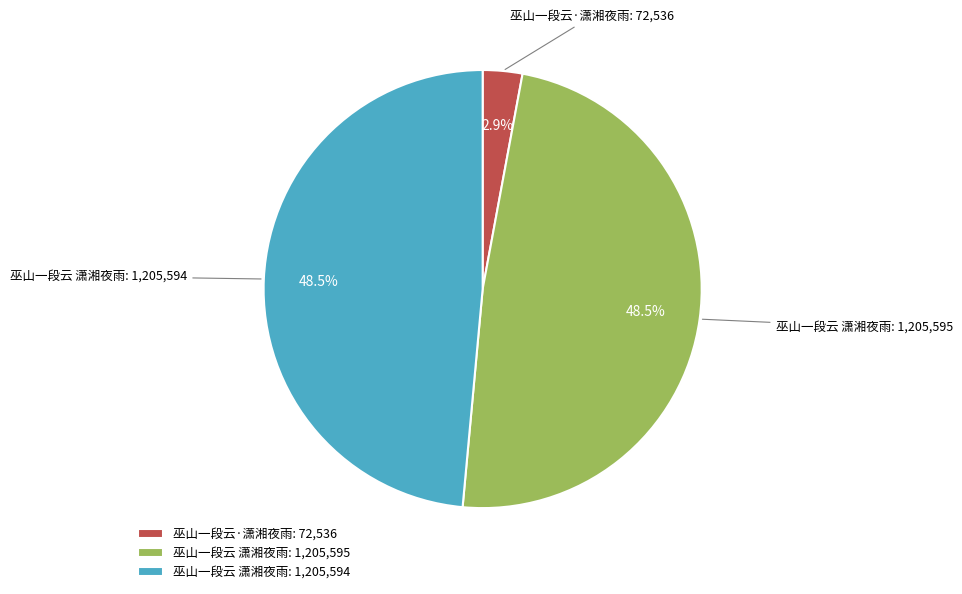

Approximately how many times larger is the value at 巫山一段云 潇湘夜雨: 1,205,594 compared to 巫山一段云 潇湘夜雨: 1,205,595?

1.0